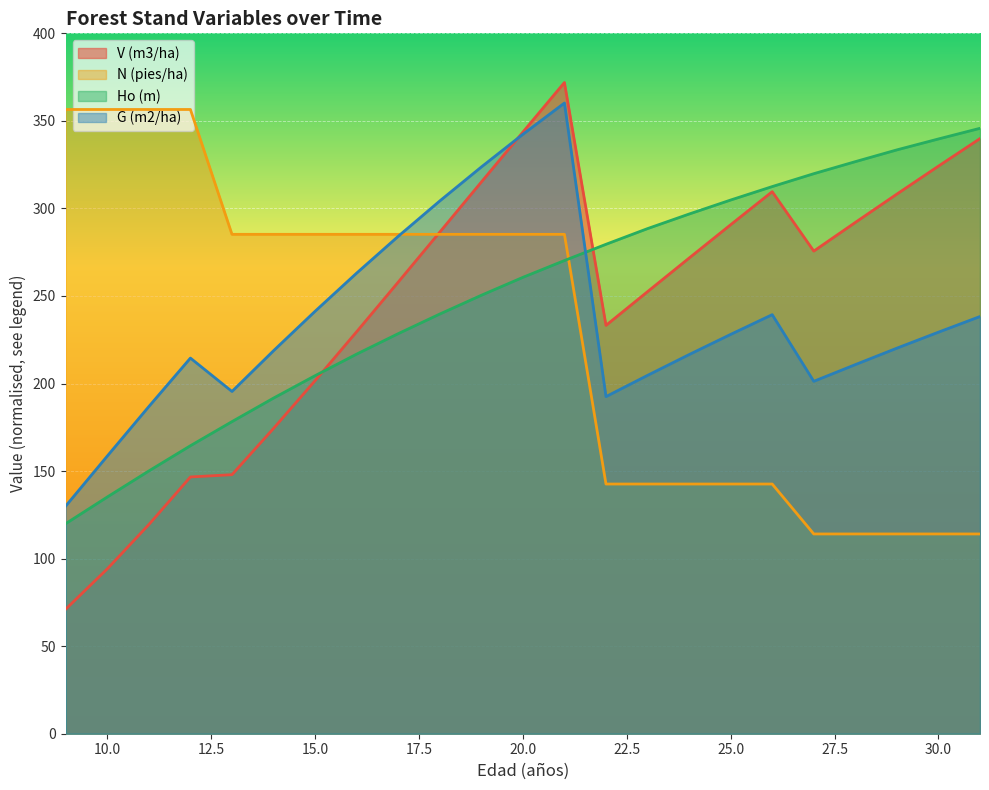

Count the number of categories in the chart.

23